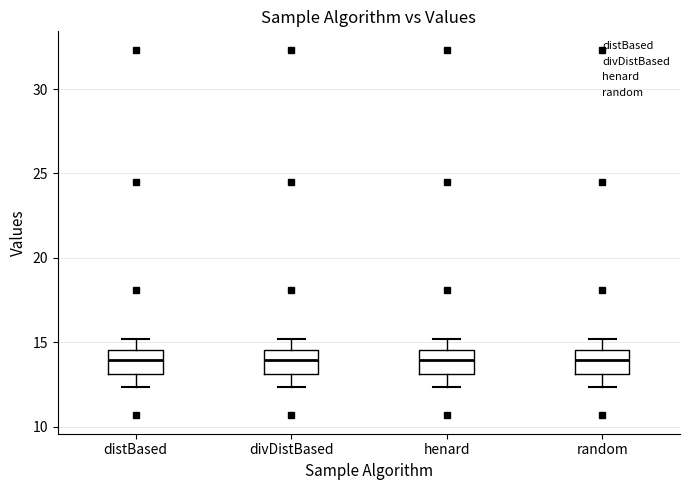

Where is the lower edge of the box for divDistBased on the y-axis? The values are not printed on the chart, so give them approximately, as read against the axis.

13.0